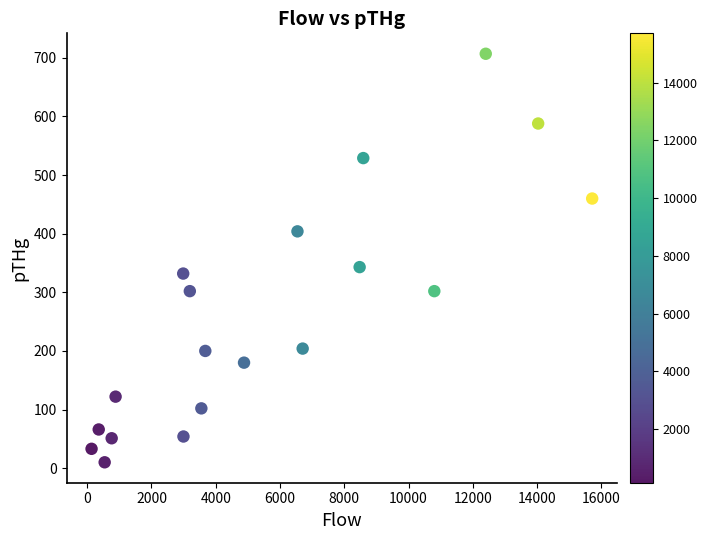

What is the range of Y values (max minus min)?

697